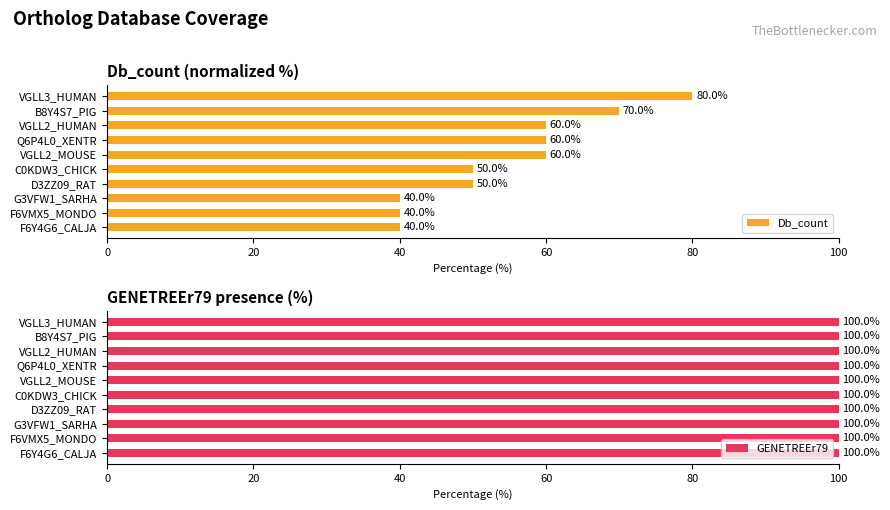

True or false: Db_count has a value of 98 at Q6P4L0_XENTR.

False